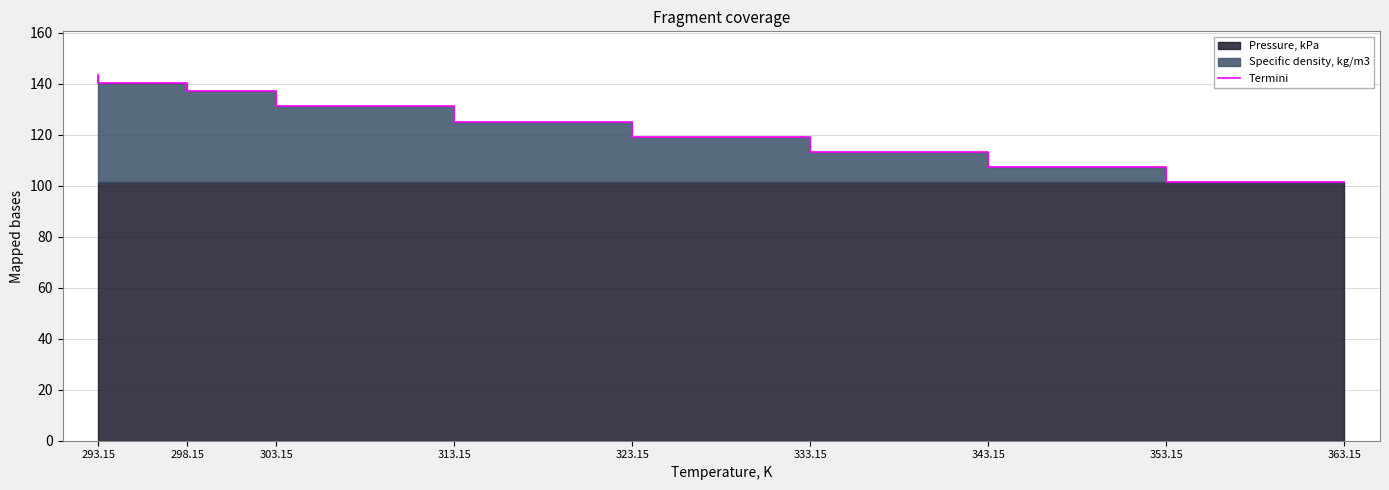

True or false: the data shows 140.2 at 298.15.

True